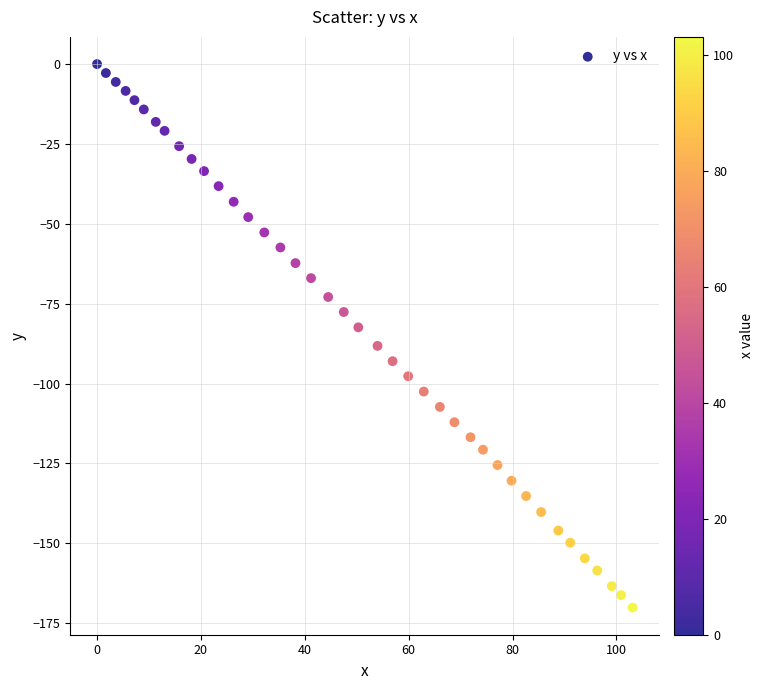

What is the range of Y values (max minus min)?

170.1